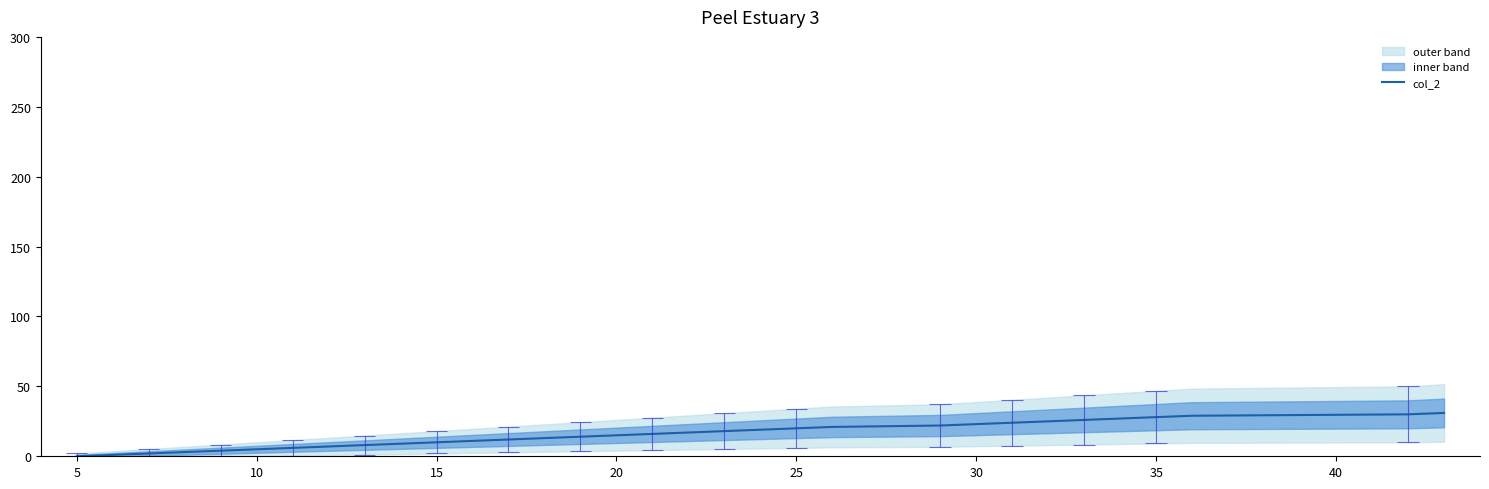

Does the chart have visible grid lines?

No